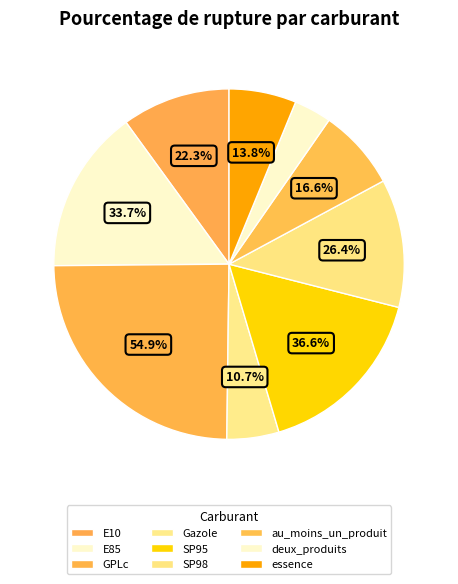

The au_moins_un_produit slice represents 13% of the pie. True or false?

False